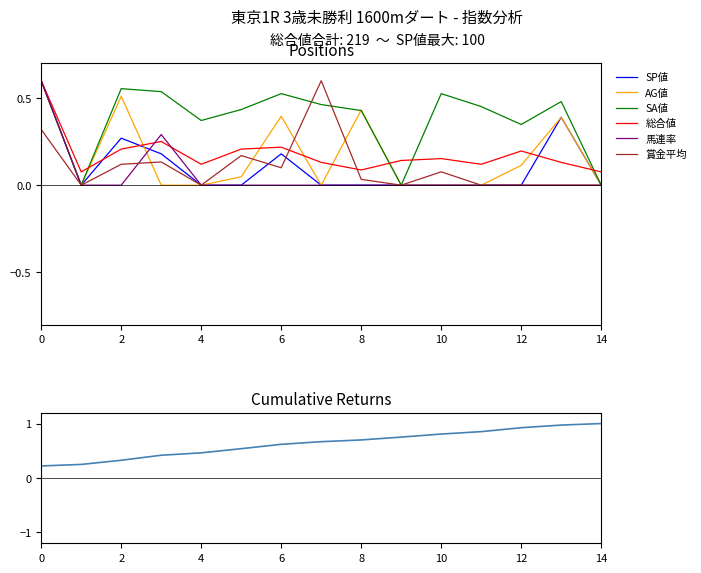

Count the number of data series in this chart.

6